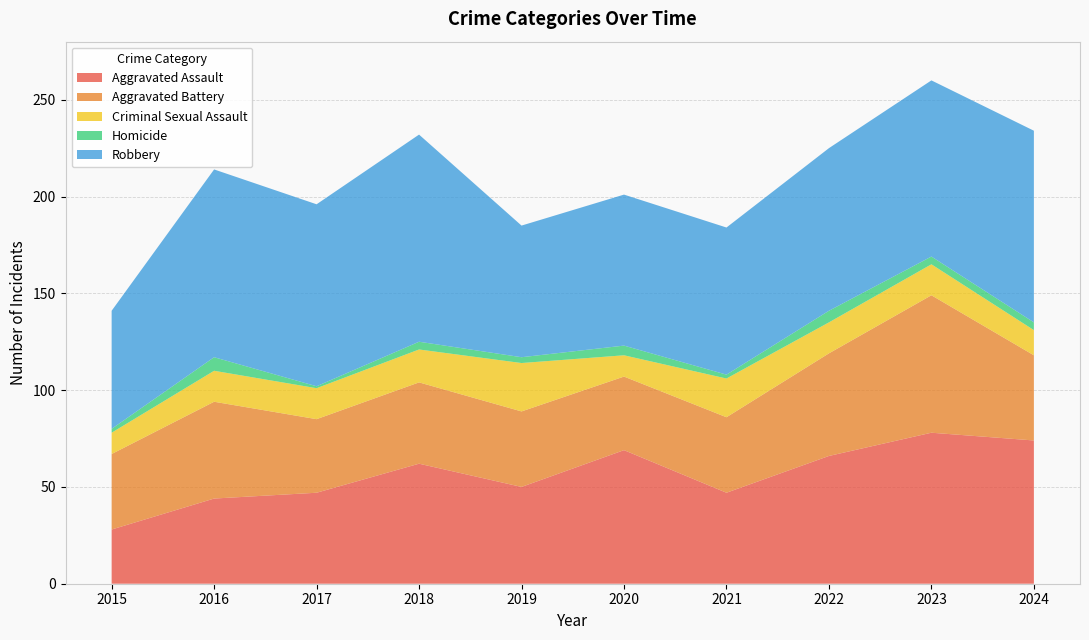

Reading left to right, extract all data points from this chart.

Aggravated Assault: 2015=28	2016=44	2017=47	2018=62	2019=50	2020=69	2021=47	2022=66	2023=78	2024=74
Aggravated Battery: 2015=39	2016=50	2017=38	2018=42	2019=39	2020=38	2021=39	2022=53	2023=71	2024=44
Criminal Sexual Assault: 2015=11	2016=16	2017=16	2018=17	2019=25	2020=11	2021=20	2022=16	2023=16	2024=13
Homicide: 2015=2	2016=7	2017=1	2018=4	2019=3	2020=5	2021=2	2022=6	2023=4	2024=4
Robbery: 2015=61	2016=97	2017=94	2018=107	2019=68	2020=78	2021=76	2022=84	2023=91	2024=99